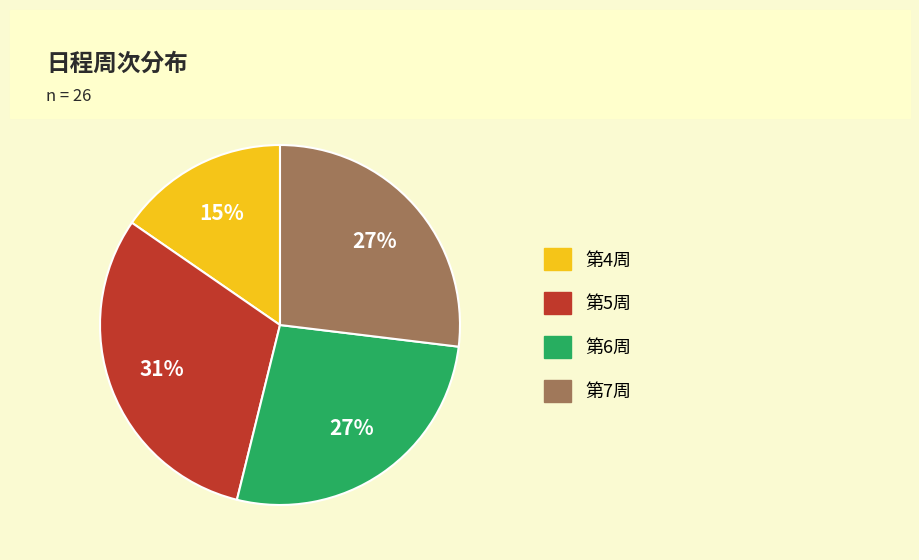

To the nearest percent, what is the average slice percentage?

25%